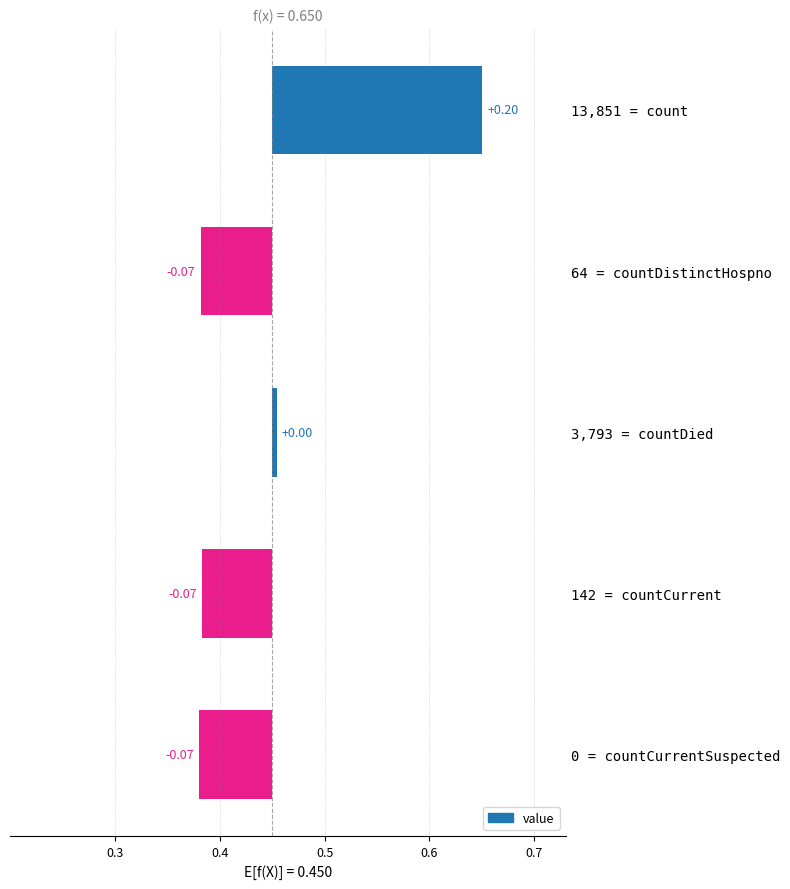

Count the number of values greater than 0.

2